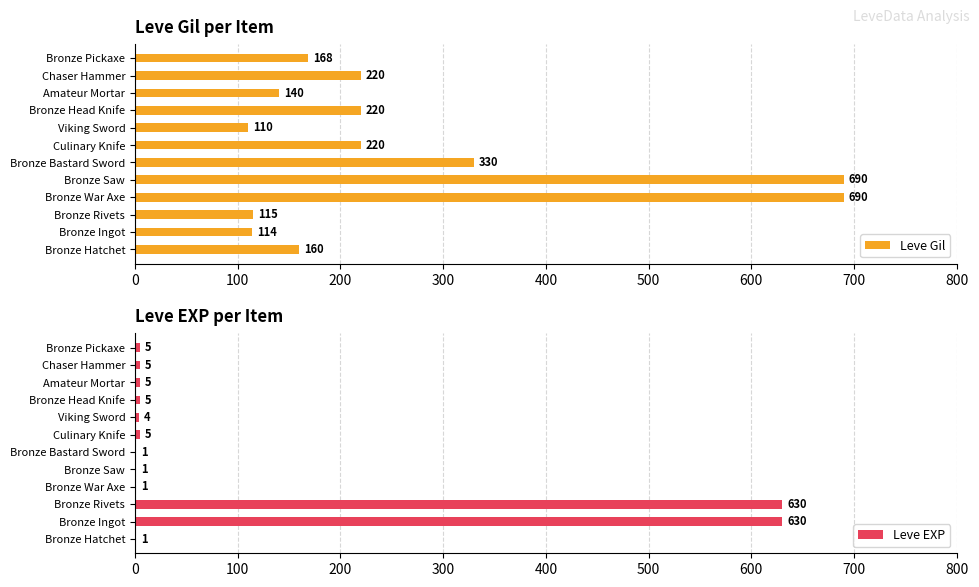

List the series in order of their overall mean, lowest first.

Leve EXP, Leve Gil